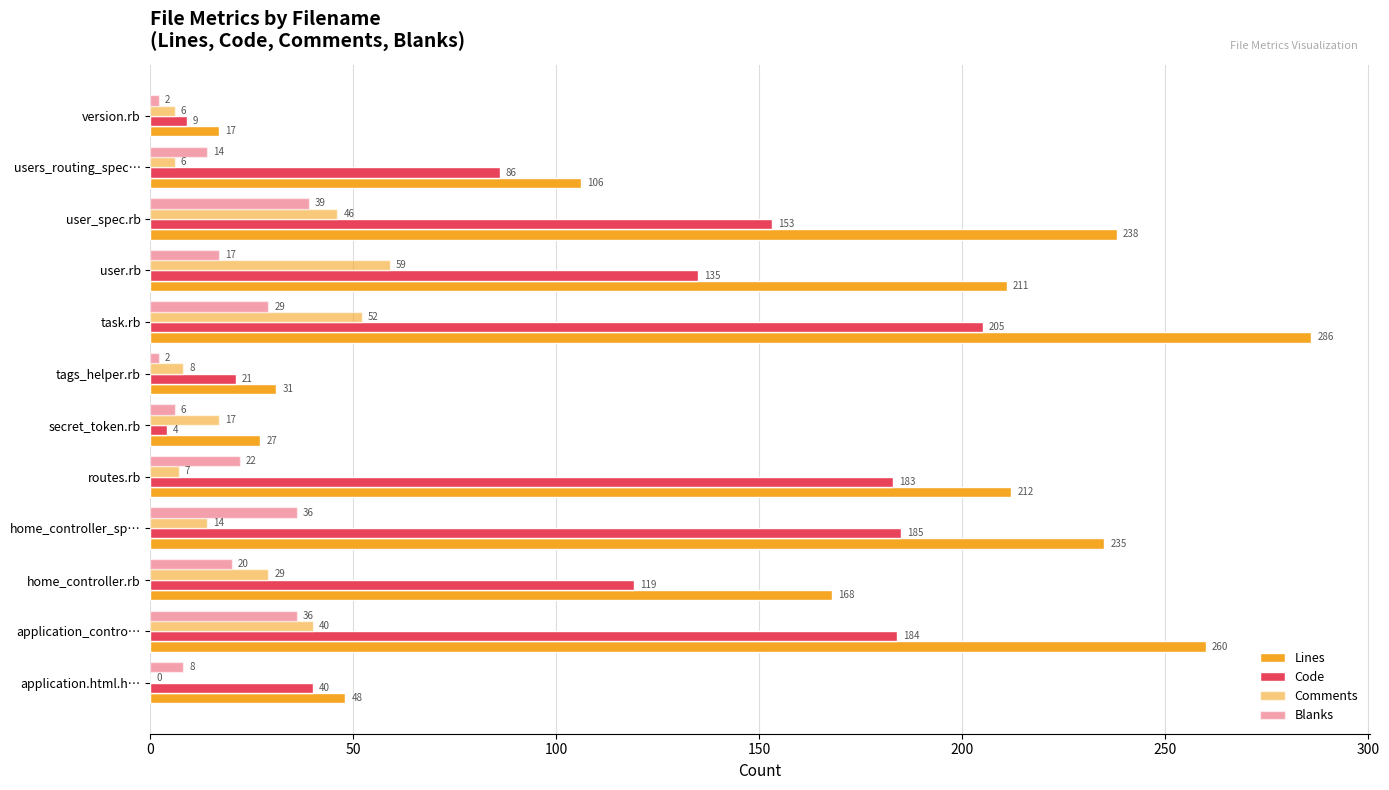

How many categories are shown in the chart?

12